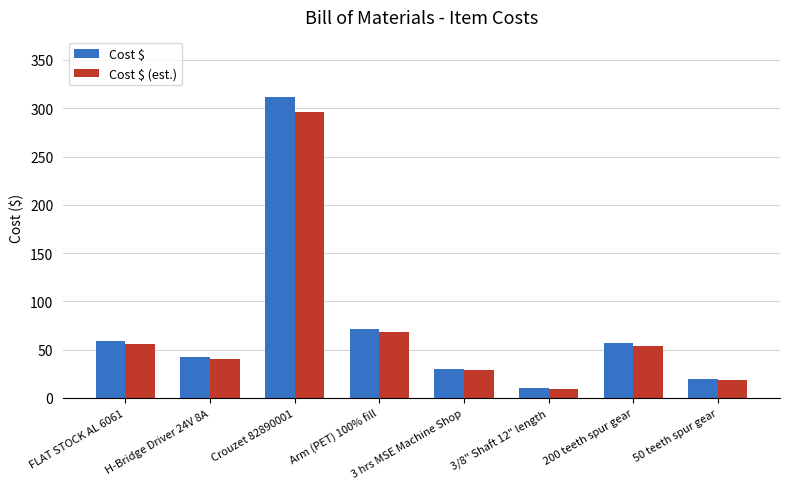

Reading right to left, transcribe all the data shown in this chart.

Cost $: 19.7	56.7	9.9	30.0	71.7	311.6	42.0	59.2
Cost $ (est.): 18.7	53.9	9.4	28.5	68.1	296.0	39.9	56.2